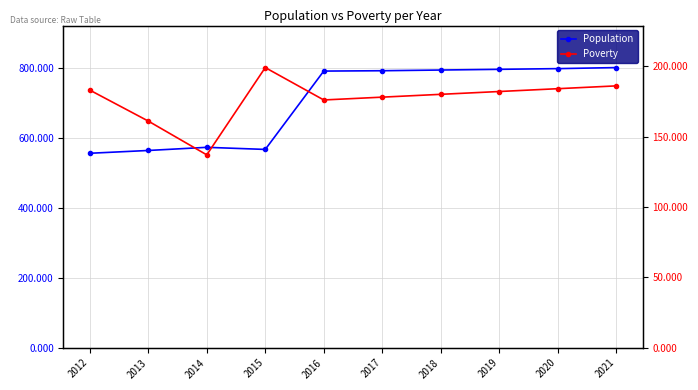

Which series has the largest range (max minus min)?

Population